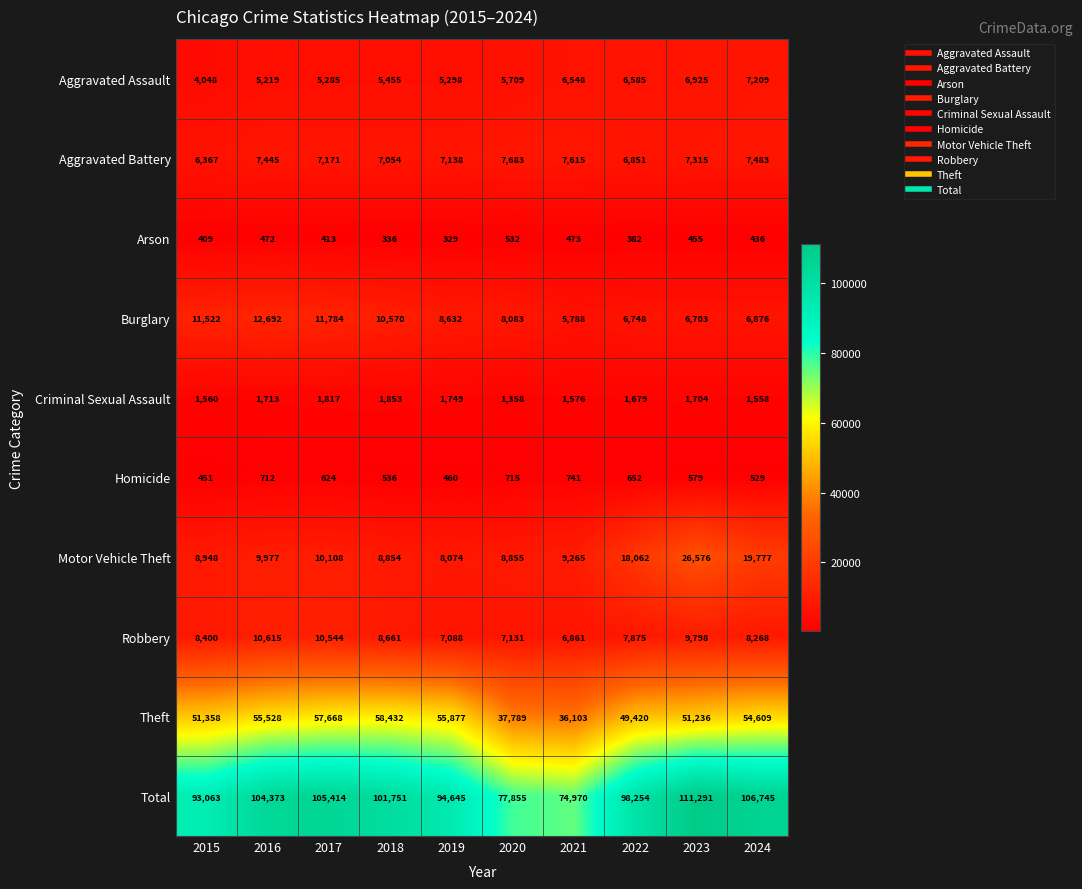

What is the total value across all series at 2017?

210828